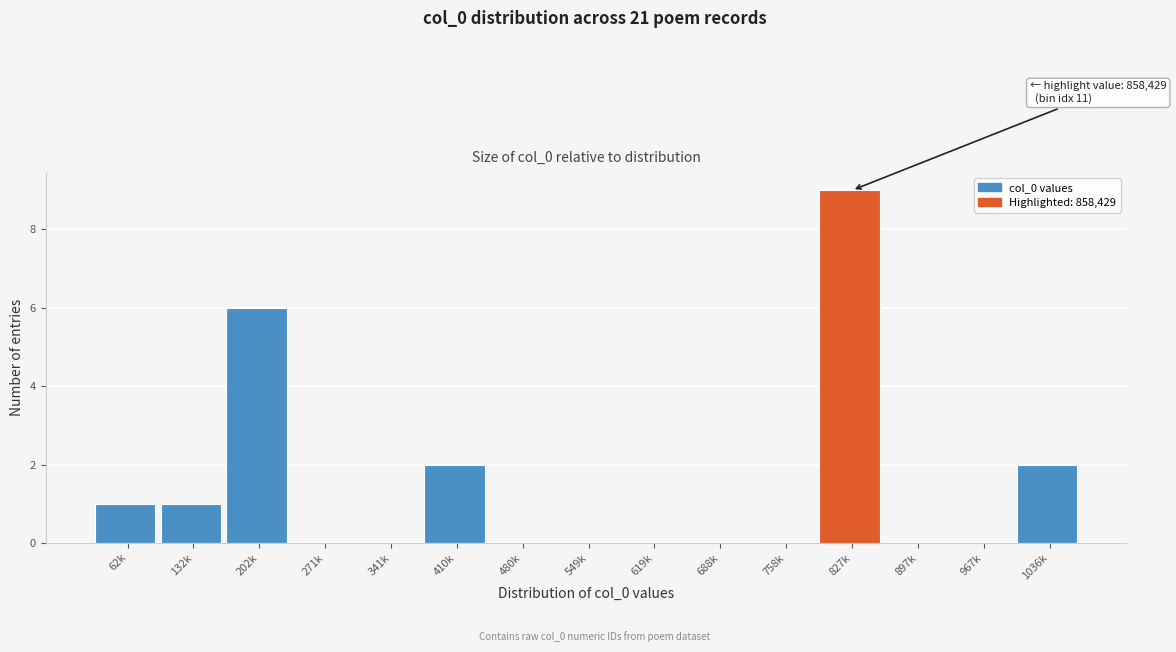

Reading left to right, what are all the values shown in this chart?

62k=1	132k=1	202k=6	271k=0	341k=0	410k=2	480k=0	549k=0	619k=0	688k=0	758k=0	827k=9	897k=0	967k=0	1036k=2